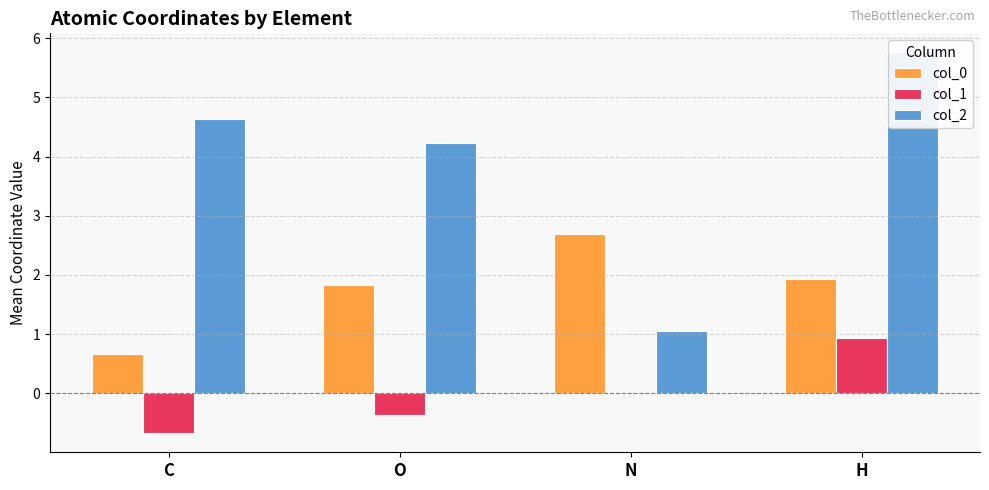

Which label corresponds to the largest value in the chart?

H